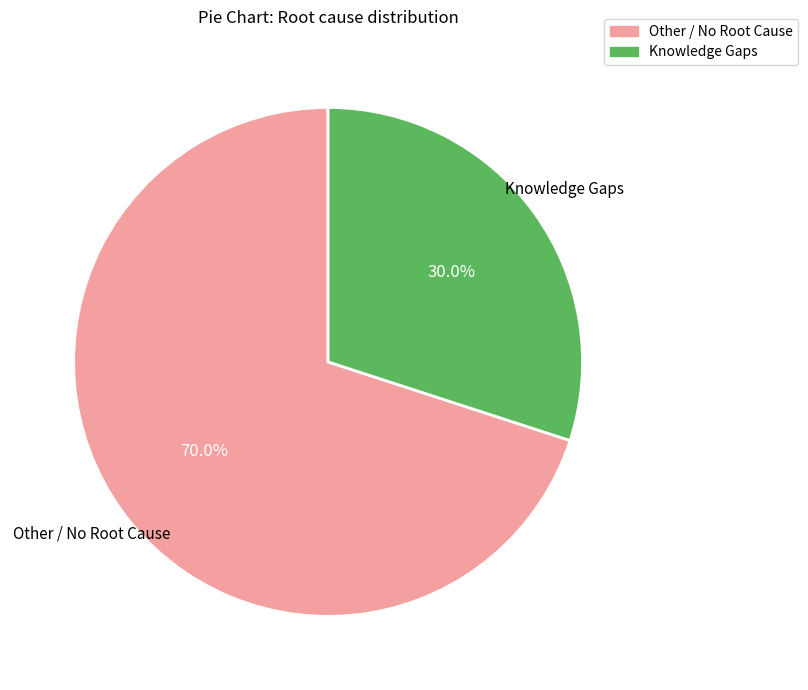

Between Knowledge Gaps and Other / No Root Cause, which is larger?

Other / No Root Cause